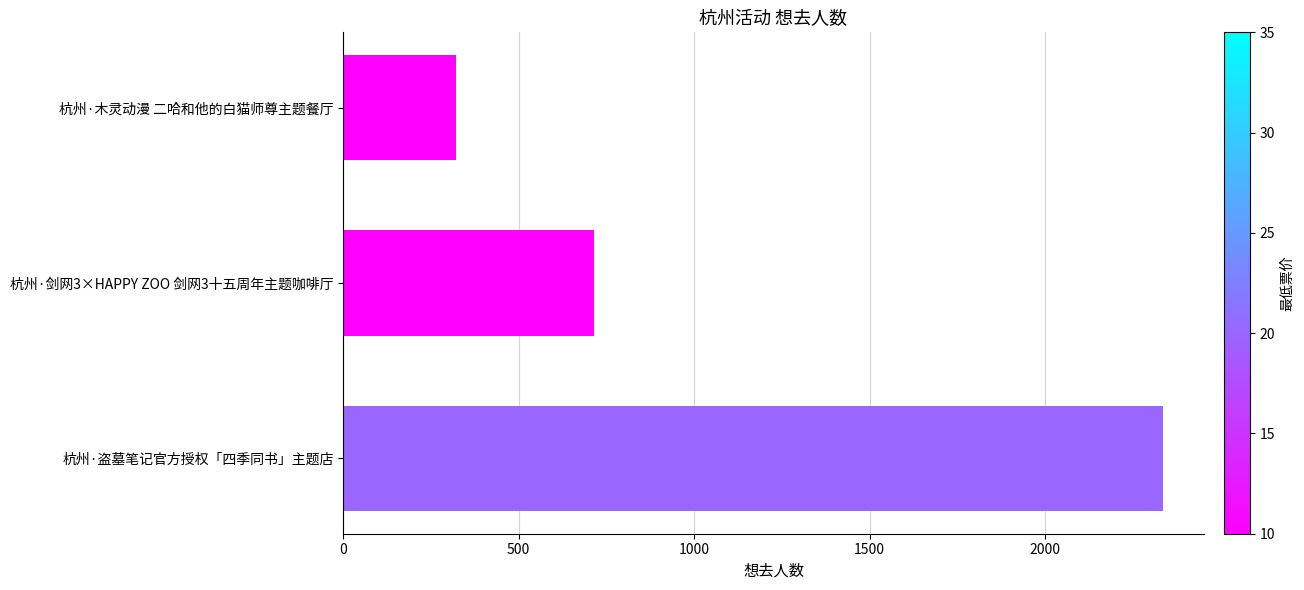

Between 杭州·木灵动漫 二哈和他的白猫师尊主题餐厅 and 杭州·剑网3×HAPPY ZOO 剑网3十五周年主题咖啡厅, which is larger?

杭州·剑网3×HAPPY ZOO 剑网3十五周年主题咖啡厅